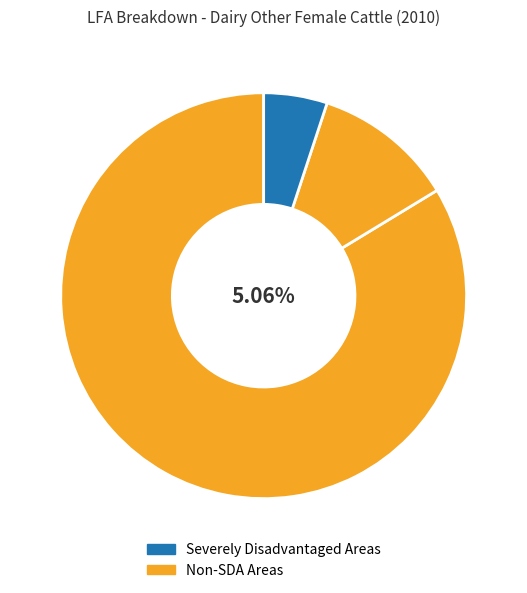

To the nearest percent, what portion does Non Less Favoured Areas represent?

84%